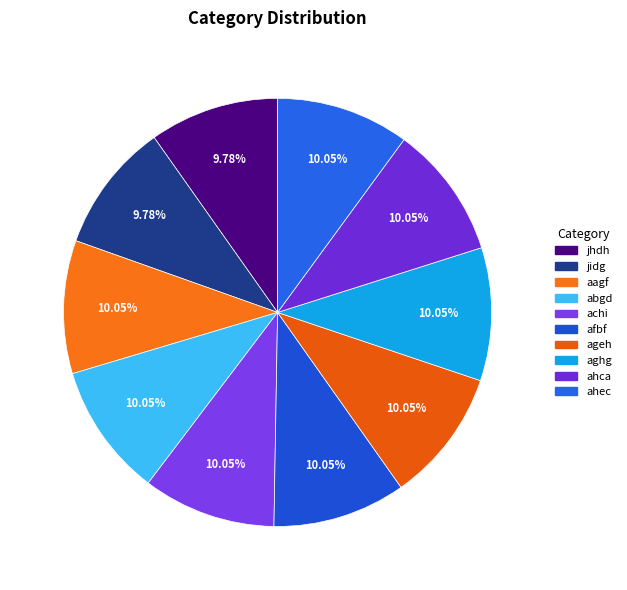

What is the smallest slice in the pie chart?

jhdh